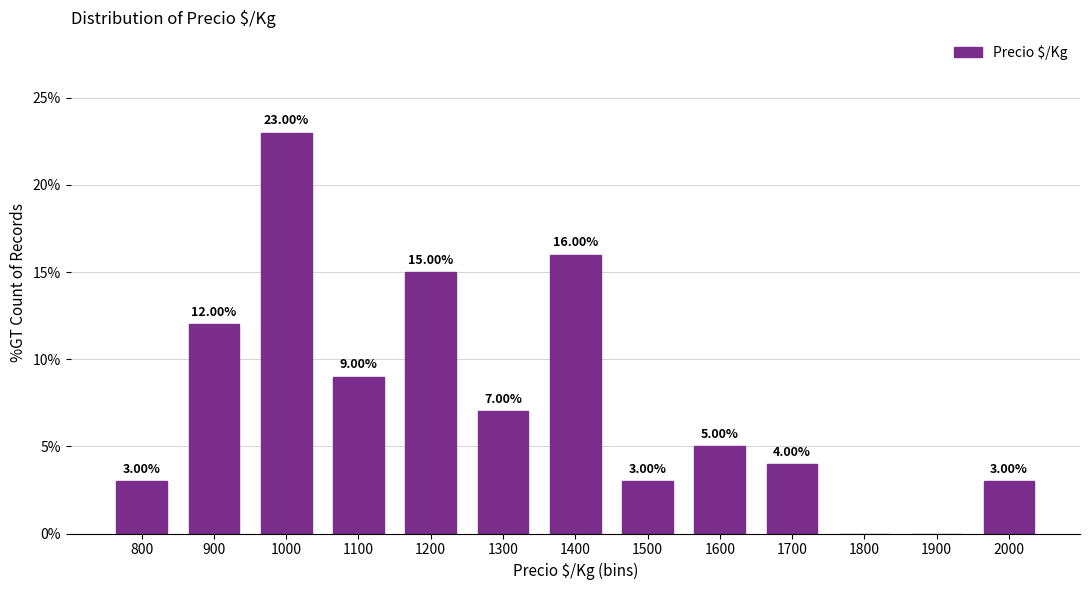

What is the sum of all values?

100.0